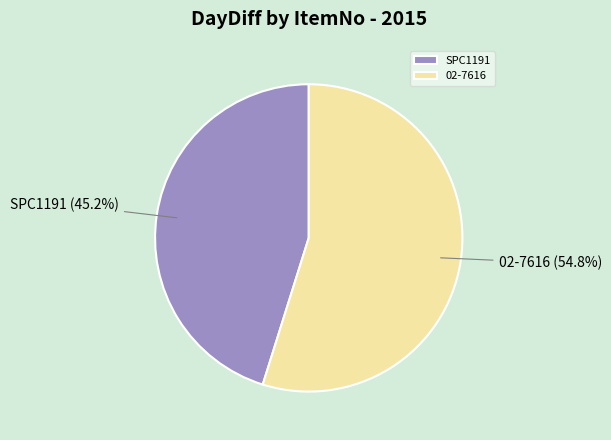

To the nearest percent, what is the difference between the largest and smallest slice percentages?

10%